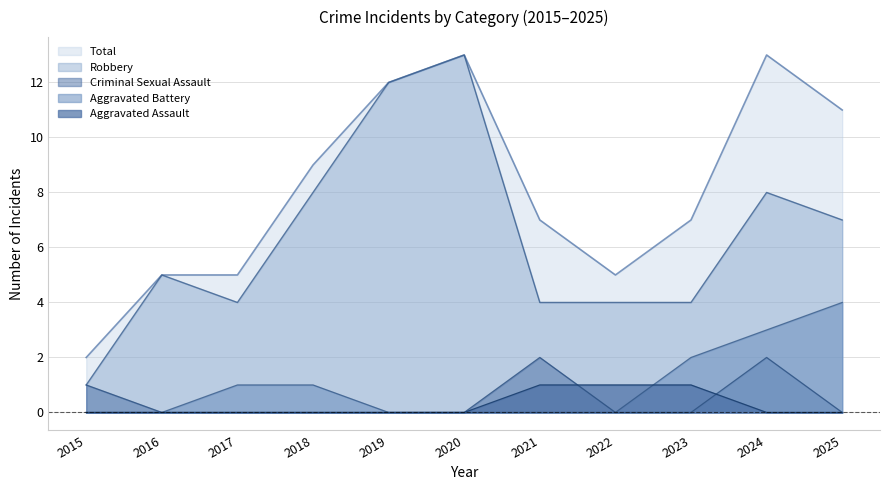

Does the chart display data point markers on the line(s)?

No